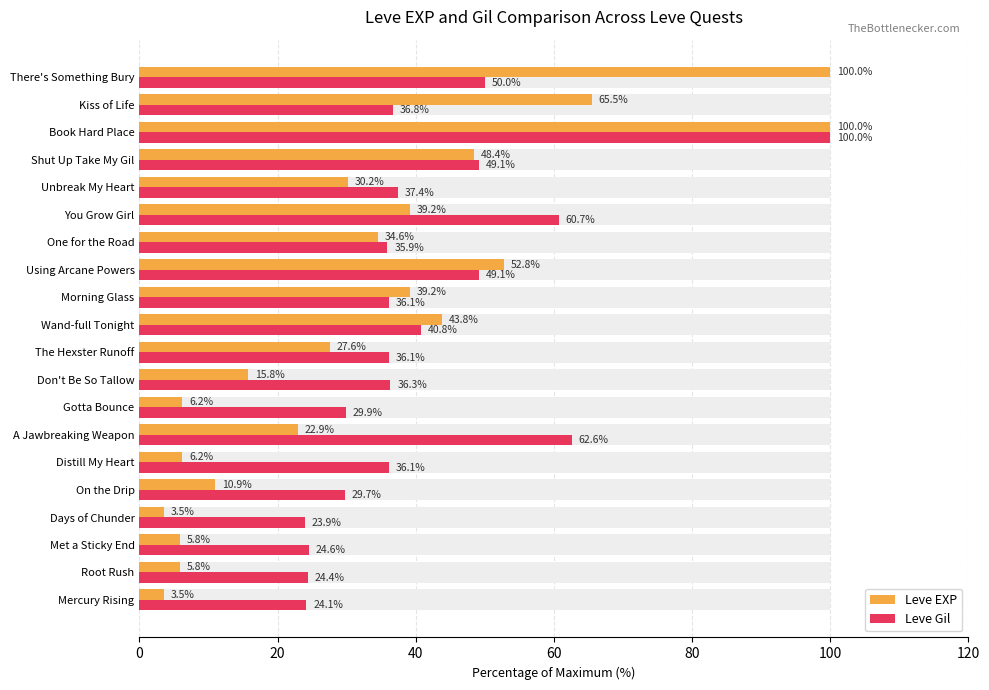

True or false: Leve Gil has a value of 29.9 at Gotta Bounce.

True